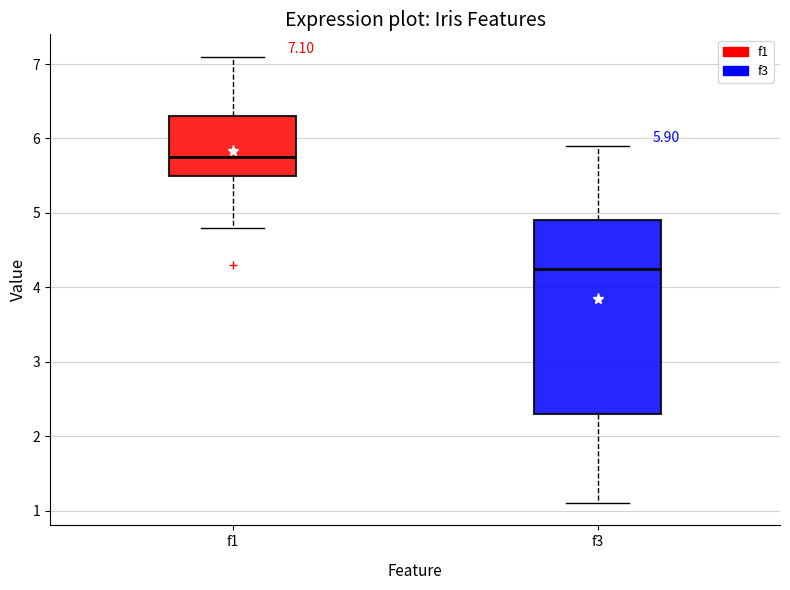

Comparing the boxes themselves (not the whiskers), which one is the tallest?

f3